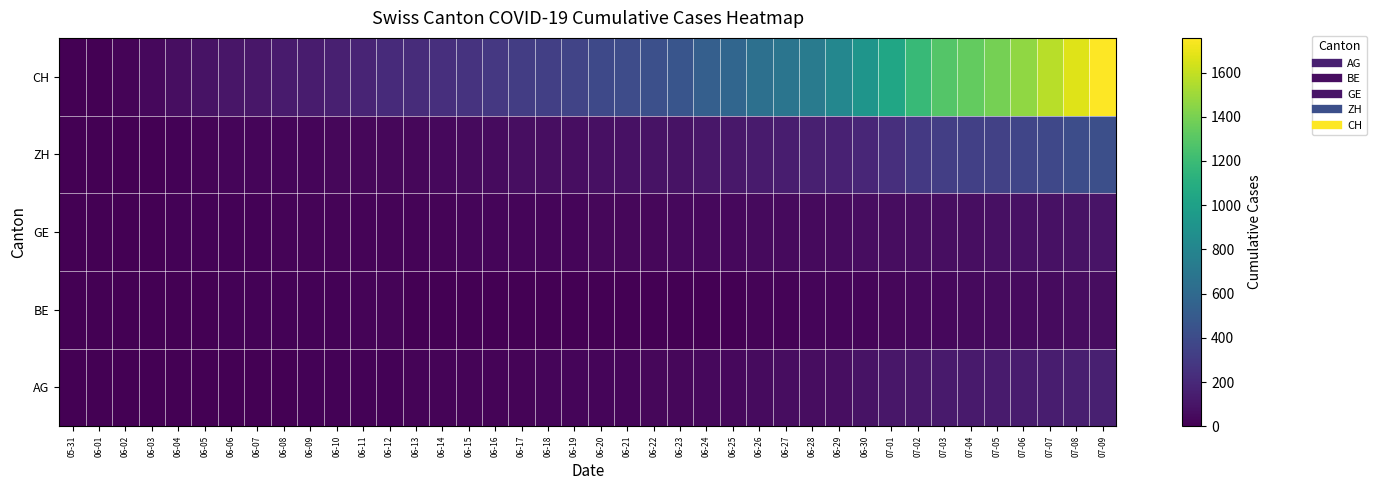

List the series in order of their peak value, lowest first.

BE, GE, AG, ZH, CH